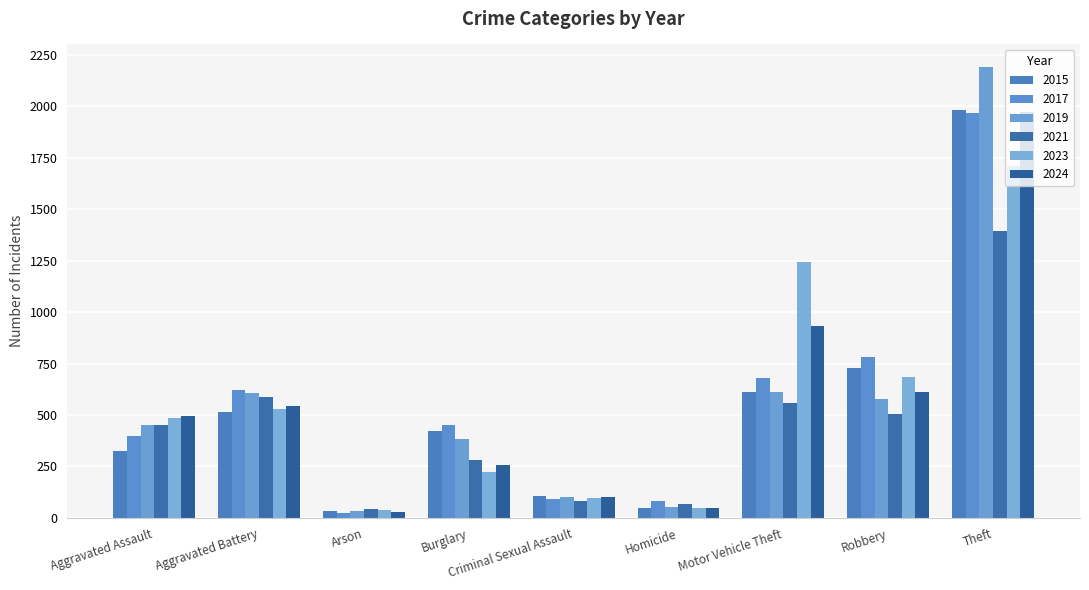

Are the bars grouped side by side (vs. stacked)?

Yes